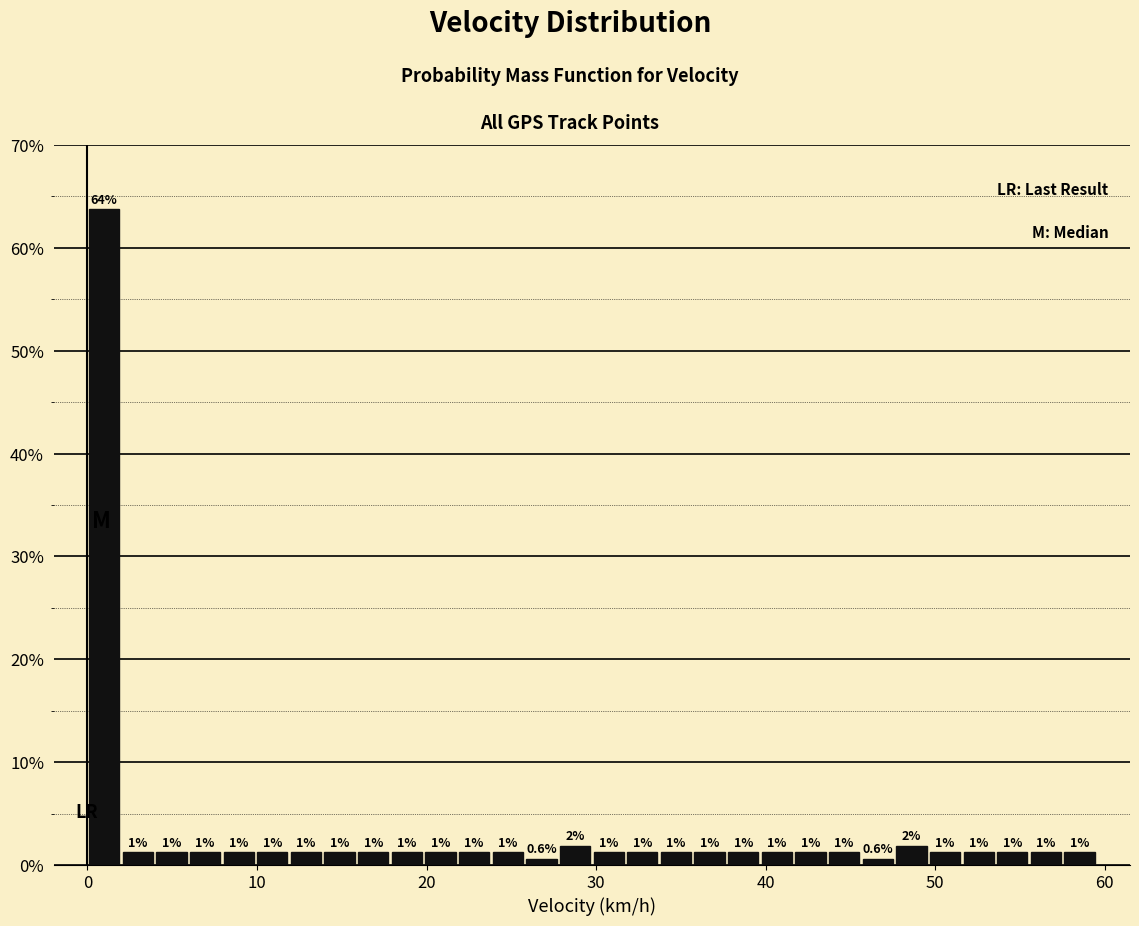

Around what value on the x-axis is the tallest bar? Give the approximate position of its centre, as read against the axis.

1